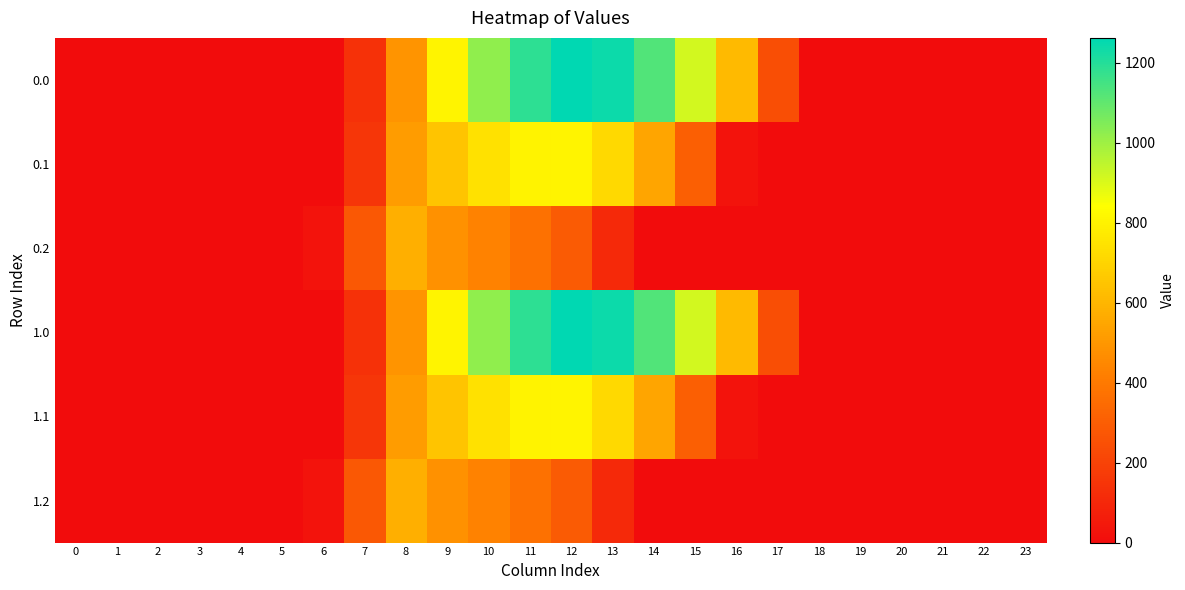

At how many categories does at least one series exceed 1216?

2